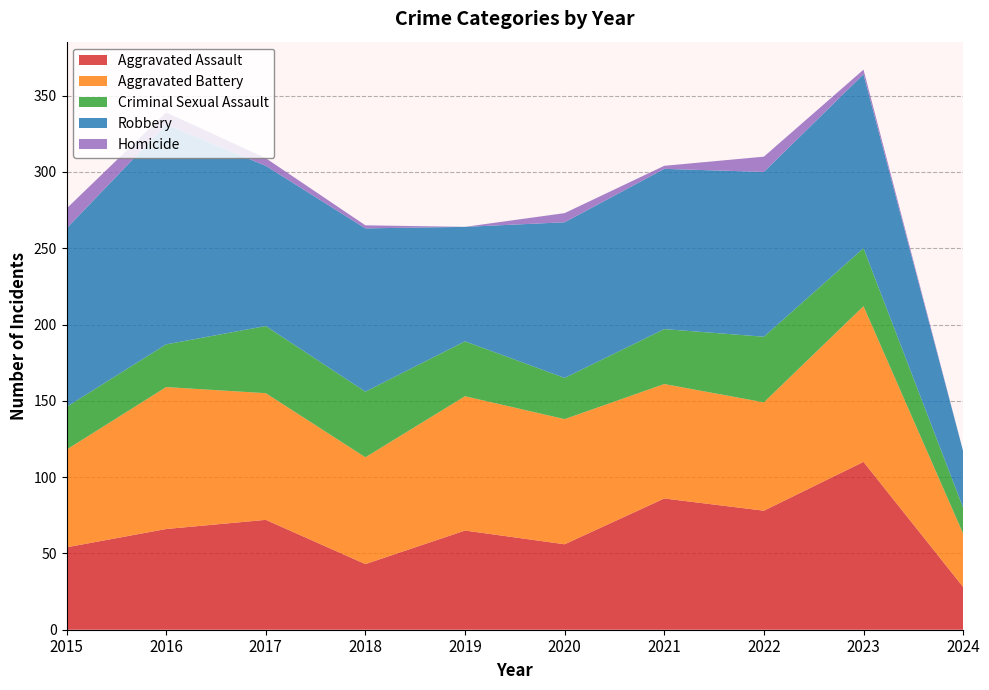

Reading left to right, what are all the values shown in this chart?

Aggravated Assault: 54	66	72	43	65	56	86	78	110	28
Aggravated Battery: 64	93	83	70	88	82	75	71	102	35
Criminal Sexual Assault: 28	28	44	43	36	27	36	43	38	17
Robbery: 117	144	105	107	75	102	105	108	114	37
Homicide: 13	8	5	2	0	6	2	10	3	0